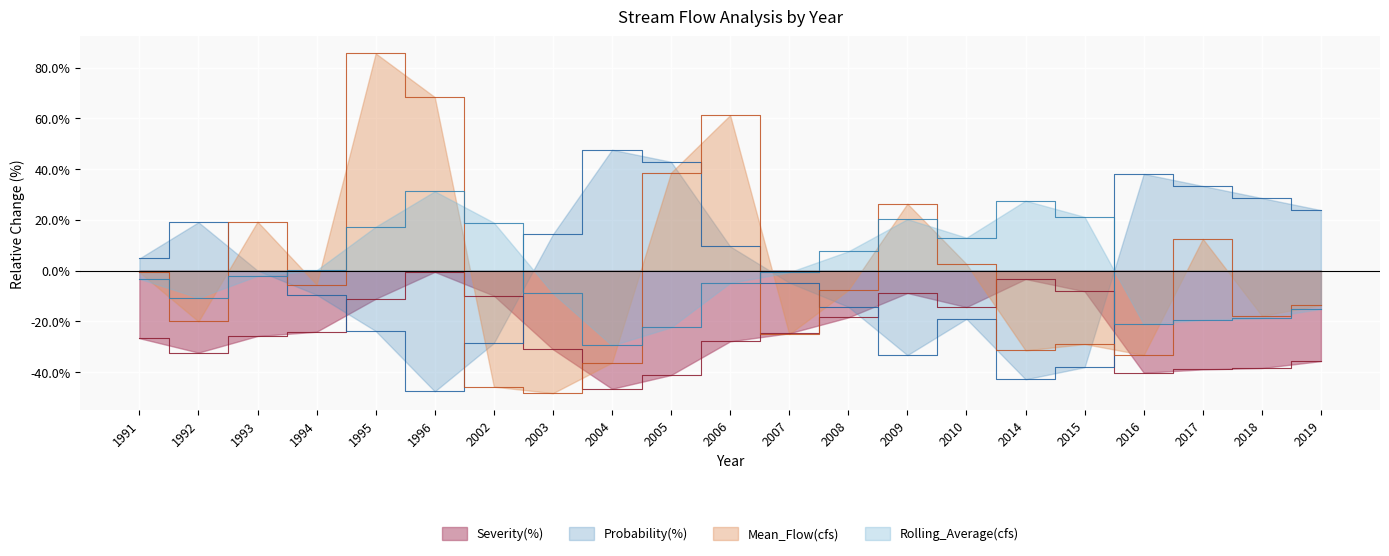

Which series has the largest range (max minus min)?

Mean_Flow(cfs)